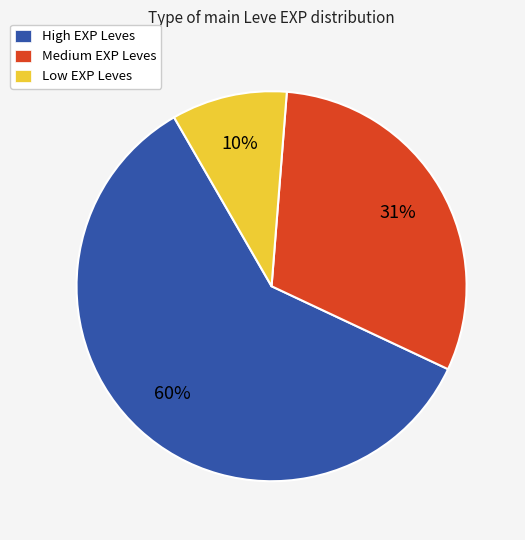

Rank the categories by value from lowest to highest.

Low EXP Leves, Medium EXP Leves, High EXP Leves